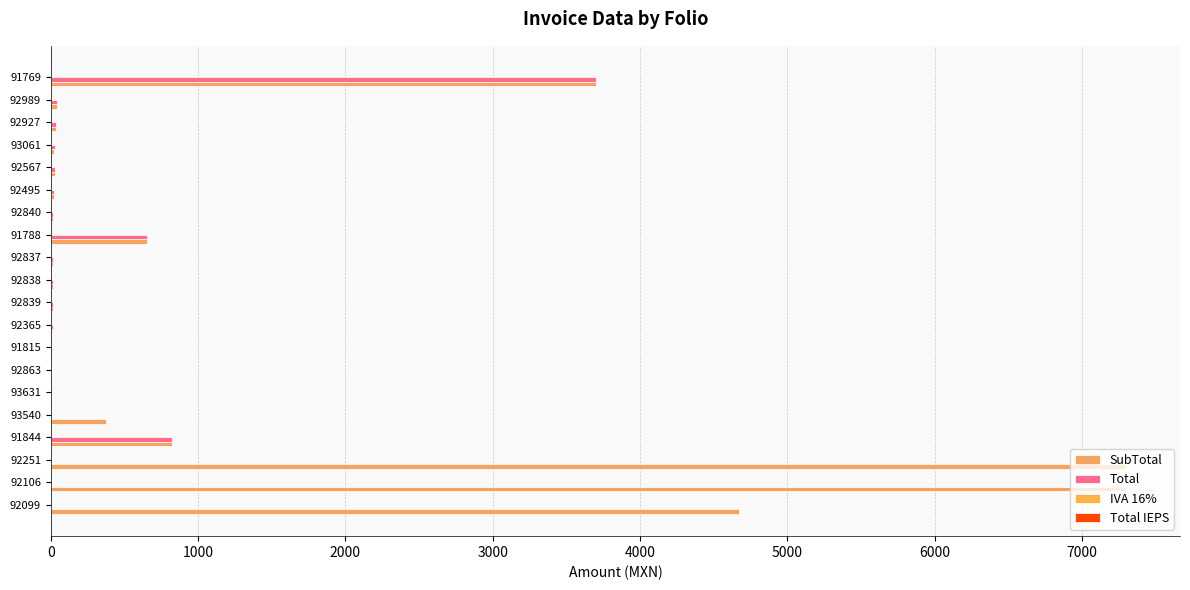

What is the maximum value for Total?

3700.0